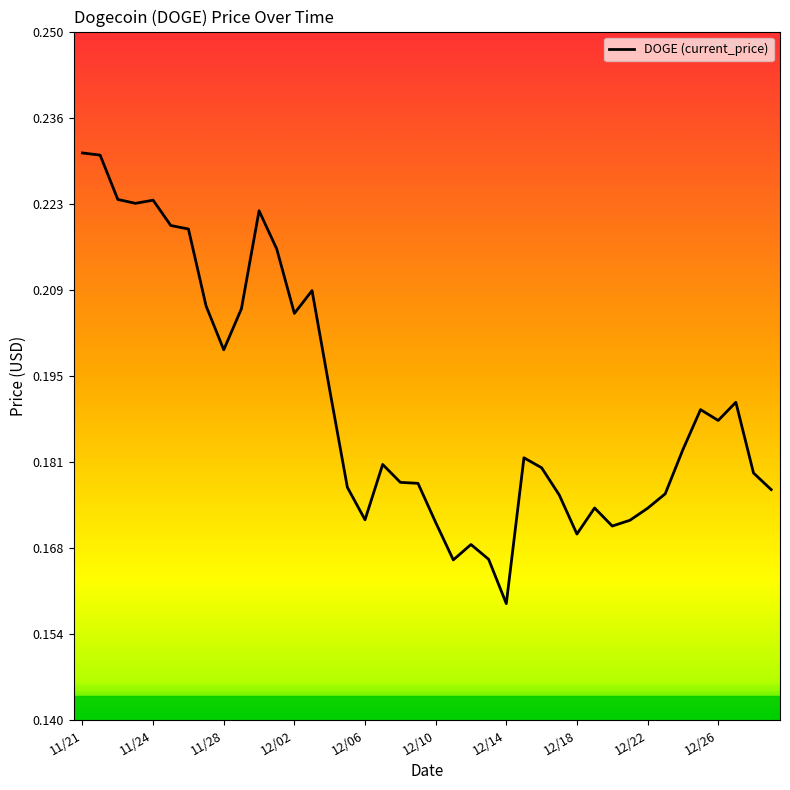

Does the chart have visible grid lines?

No